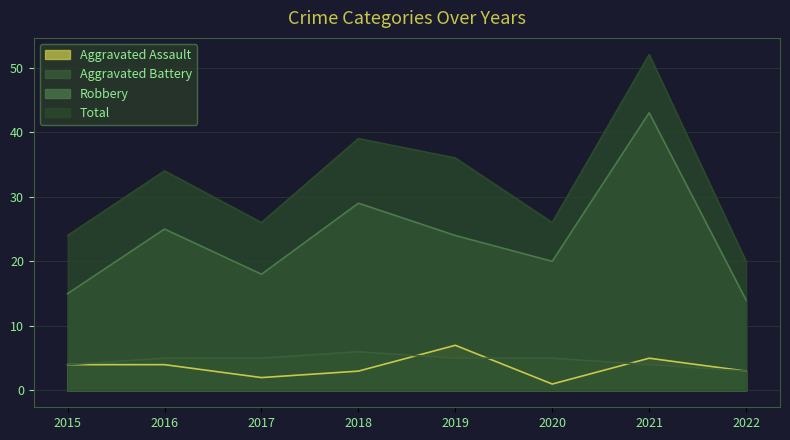

At how many categories does at least one series exceed 6?

8